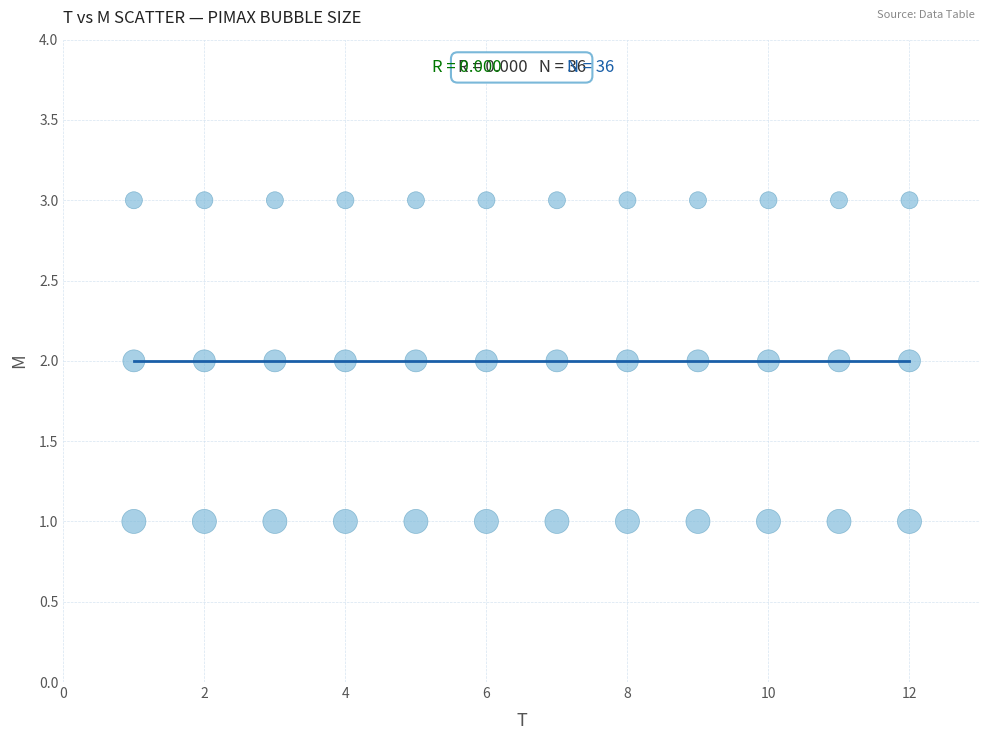

Count the number of points in this scatter plot.

36